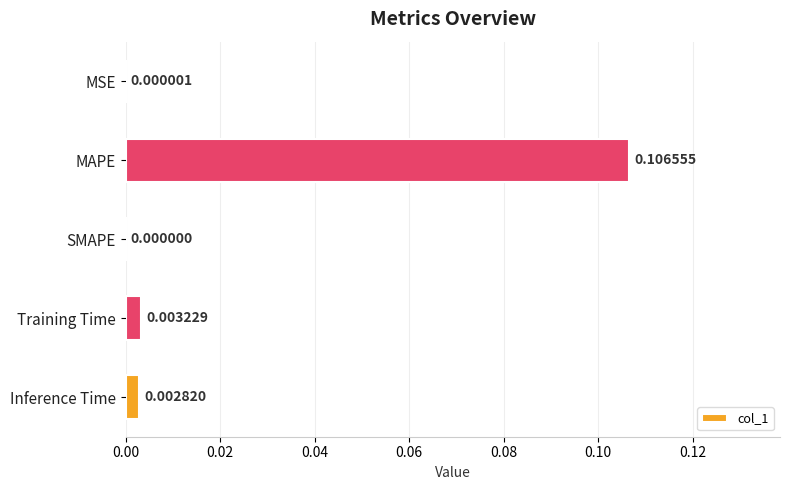

Where is the data nearest to the value 0?

SMAPE